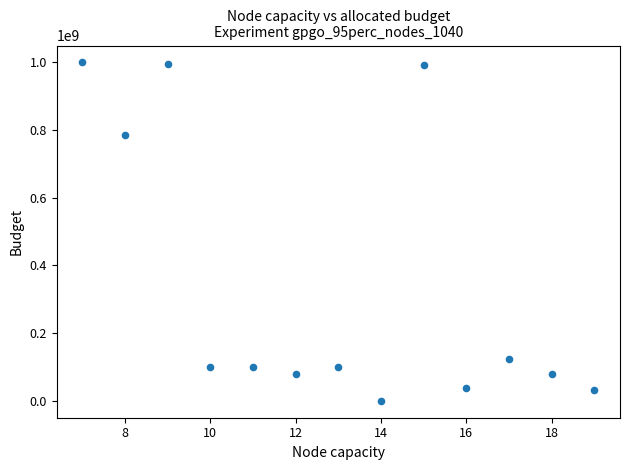

What Y value in the scatter plot is closest to 499294312?

785635747